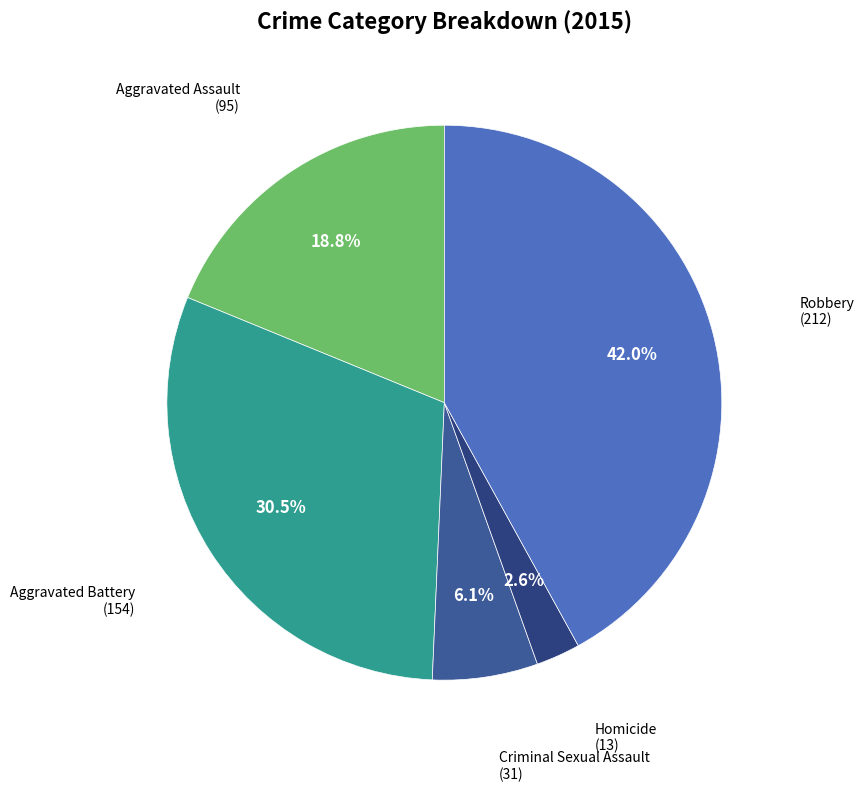

To the nearest percent, what is the difference between the largest and smallest slice percentages?

39%